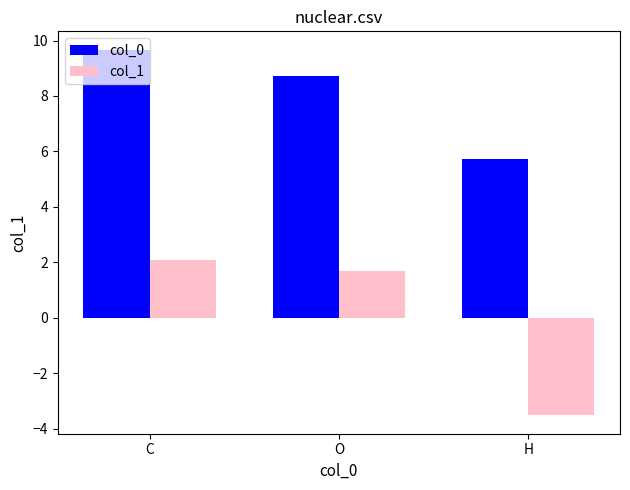

Reading right to left, extract all data points from this chart.

col_0: H=5.7	O=8.7	C=9.7
col_1: H=-3.5	O=1.7	C=2.1